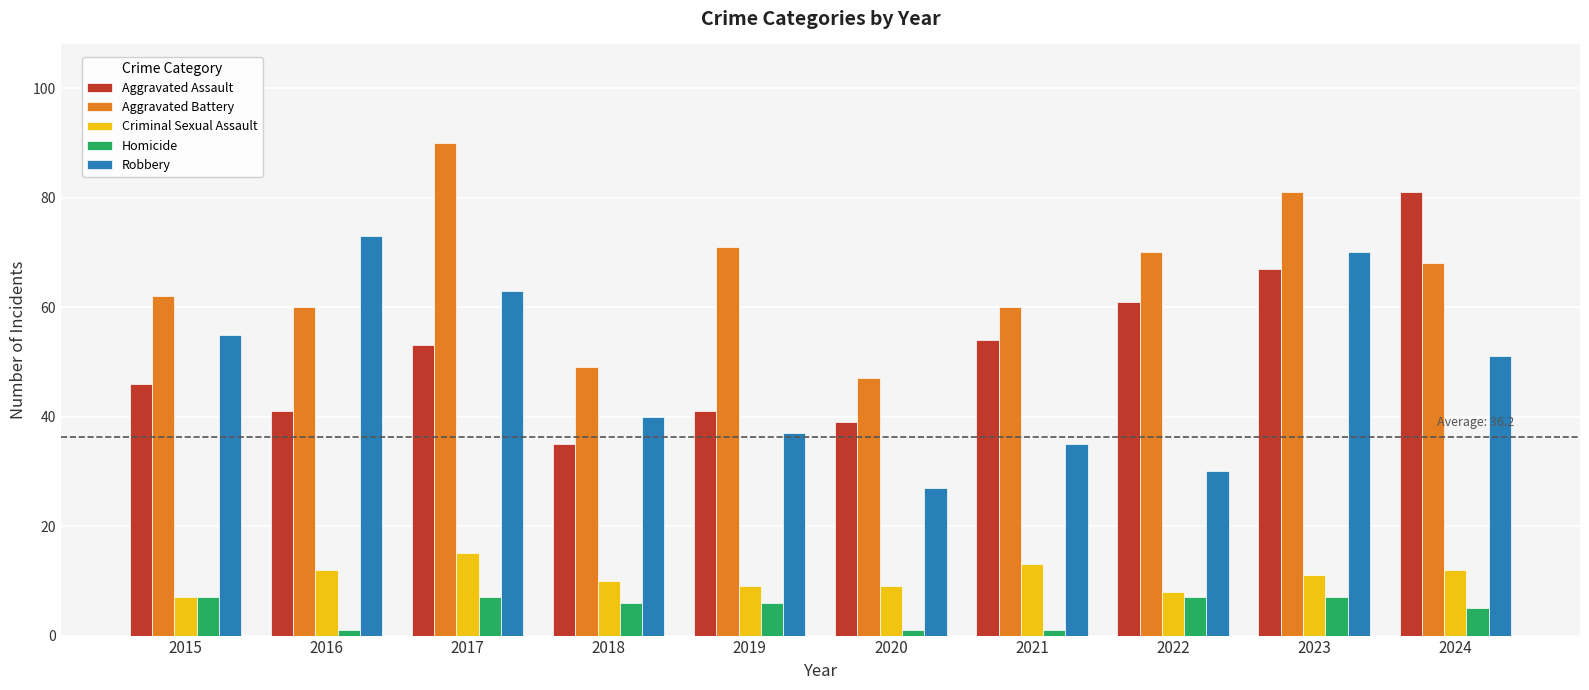

Which series changed the most between 2018 and 2020?

Robbery